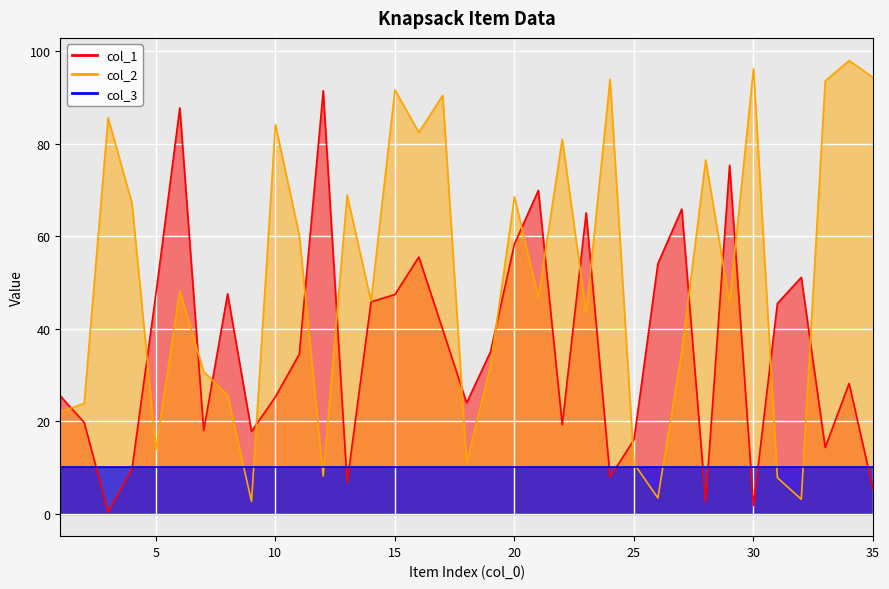

How many intersections are there between col_2 and col_1?

19